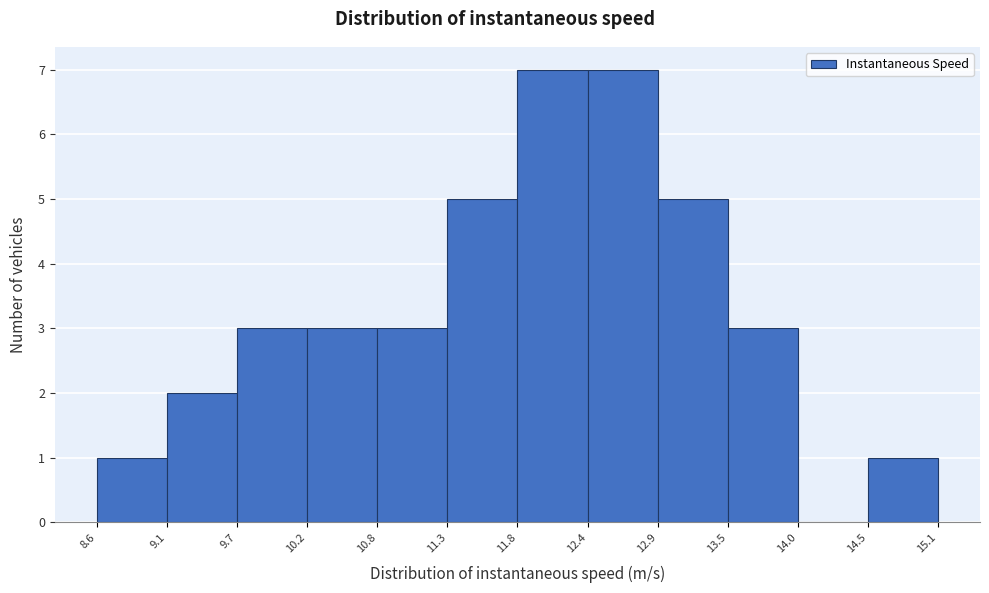

Reading left to right, transcribe this chart: for each bar, give the range it covers on the x-axis and its height. The values are not printed on the chart, so give them approximately, as read against the axis.

8.6 to 9.1: 1
9.1 to 9.7: 2
9.7 to 10.2: 3
10.2 to 10.8: 3
10.8 to 11.3: 3
11.3 to 11.8: 5
11.8 to 12.4: 7
12.4 to 12.9: 7
12.9 to 13.5: 5
13.5 to 14.0: 3
14.0 to 14.5: 0
14.5 to 15.1: 1